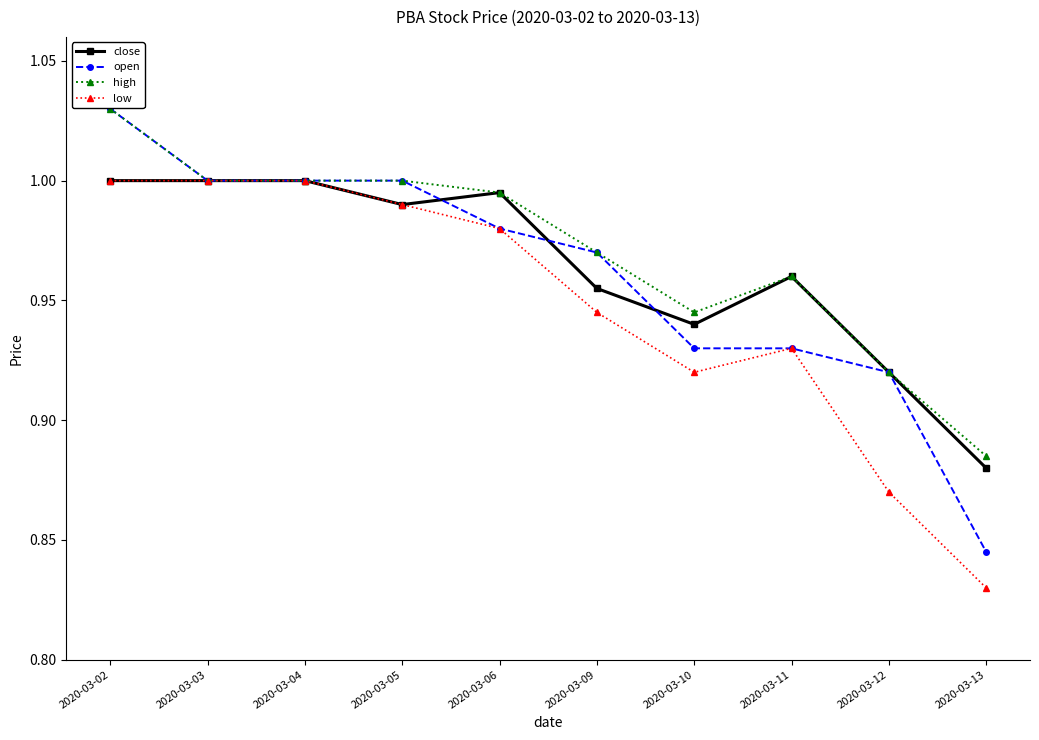

What is the total value across all series at 2020-03-11?

3.8